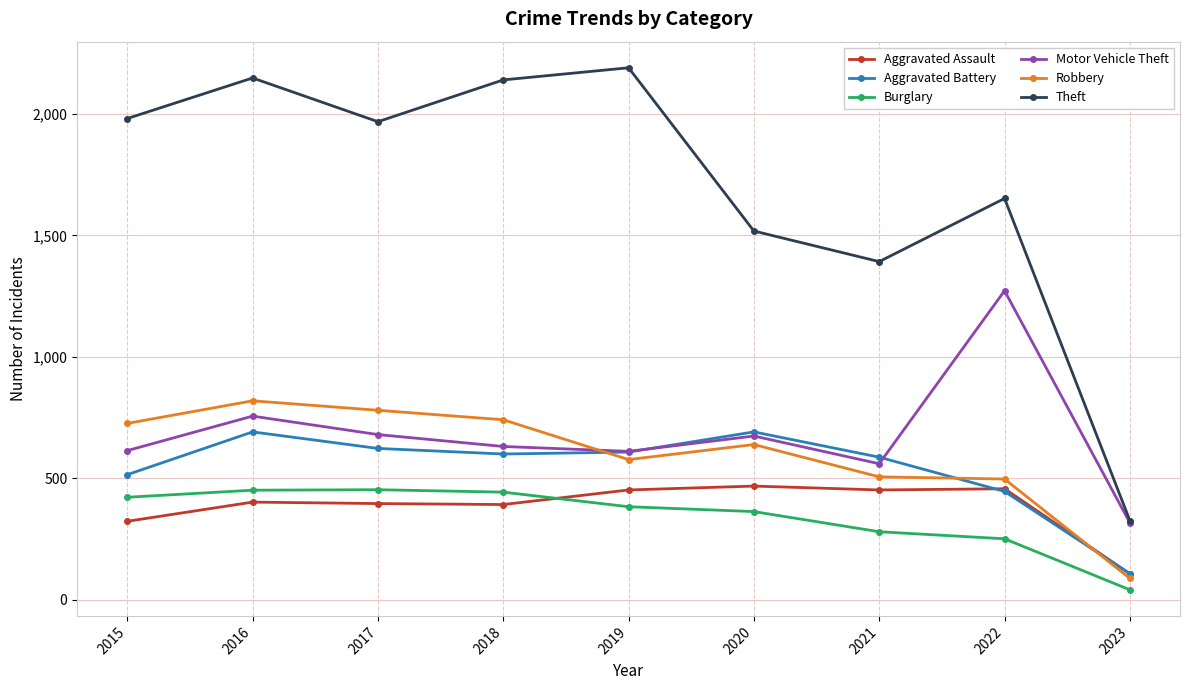

What is the value of the Theft point at the 6th from the left?

1518